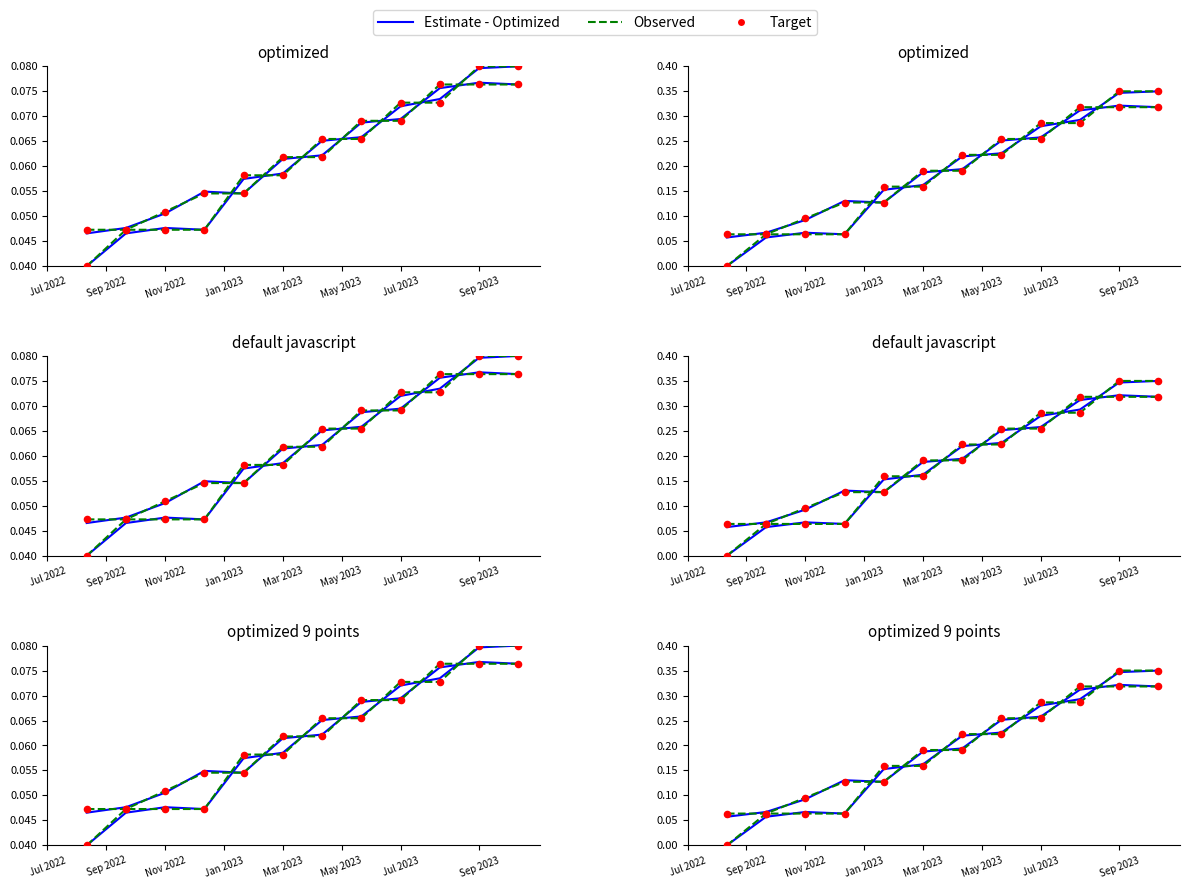

Is the value of Target at Mar 2023 greater than the value of Observed at Jul 2023?

No